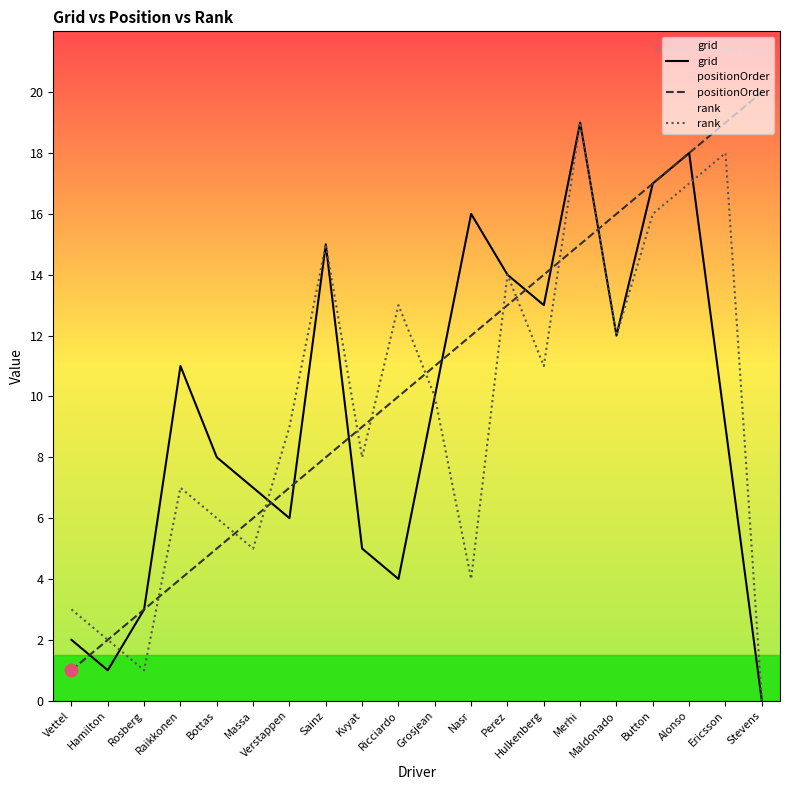

Which series reaches the minimum Y coordinate?

grid